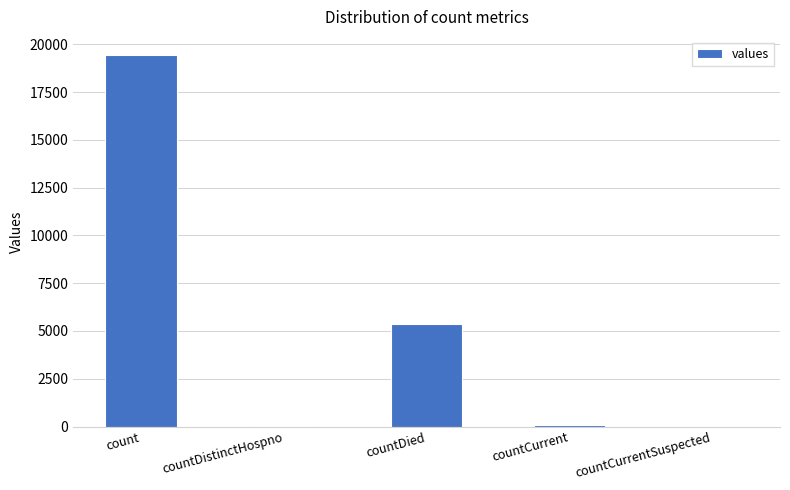

Between countDied and count, which is larger?

count